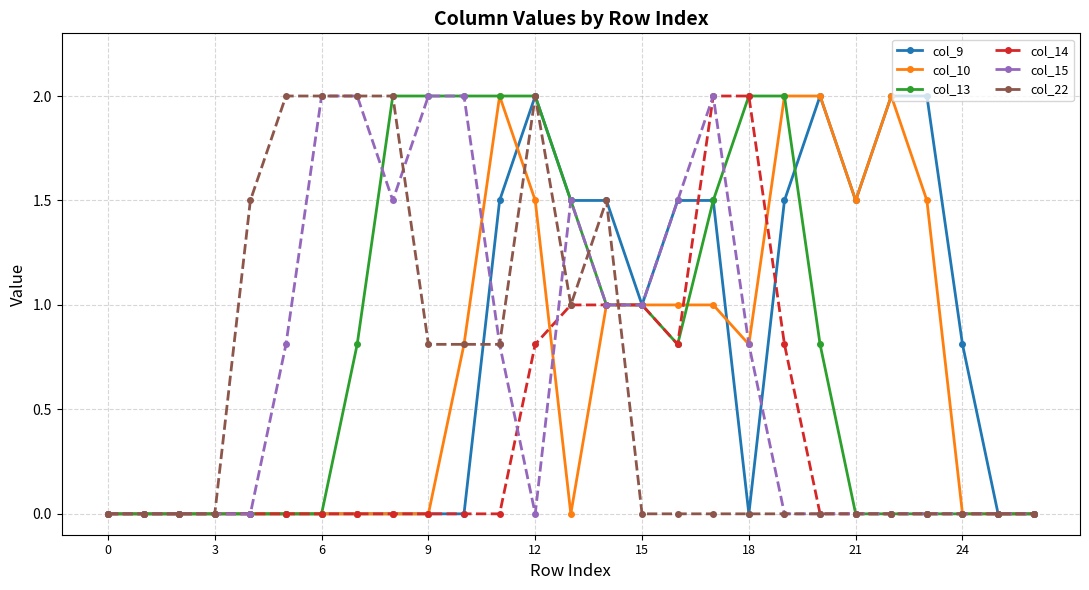

True or false: col_22 has more than 0 interior local peaks.

True